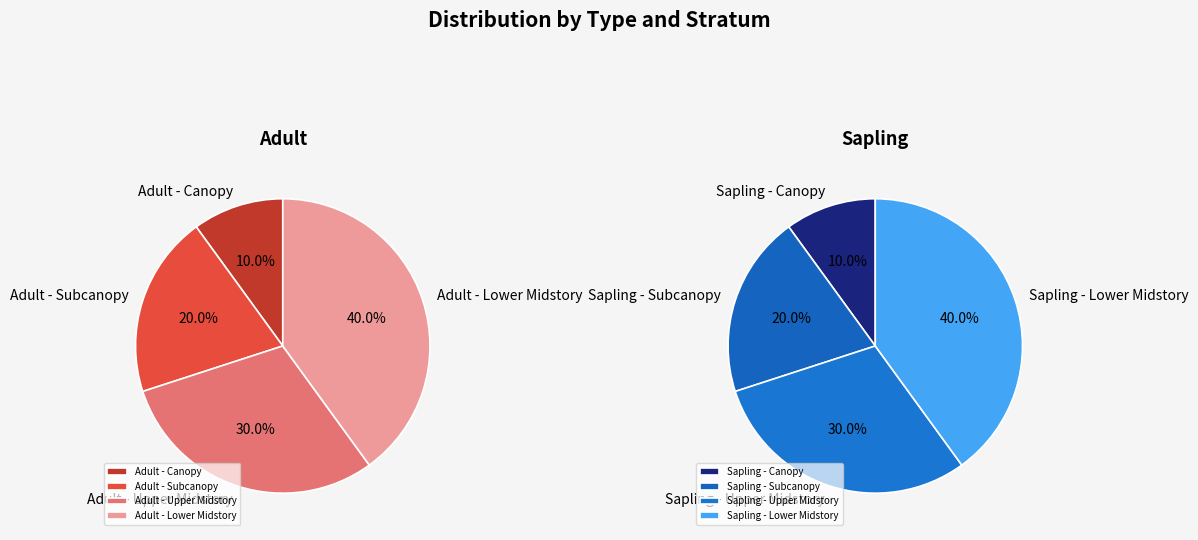

Is there any slice that represents more than half of the pie?

No